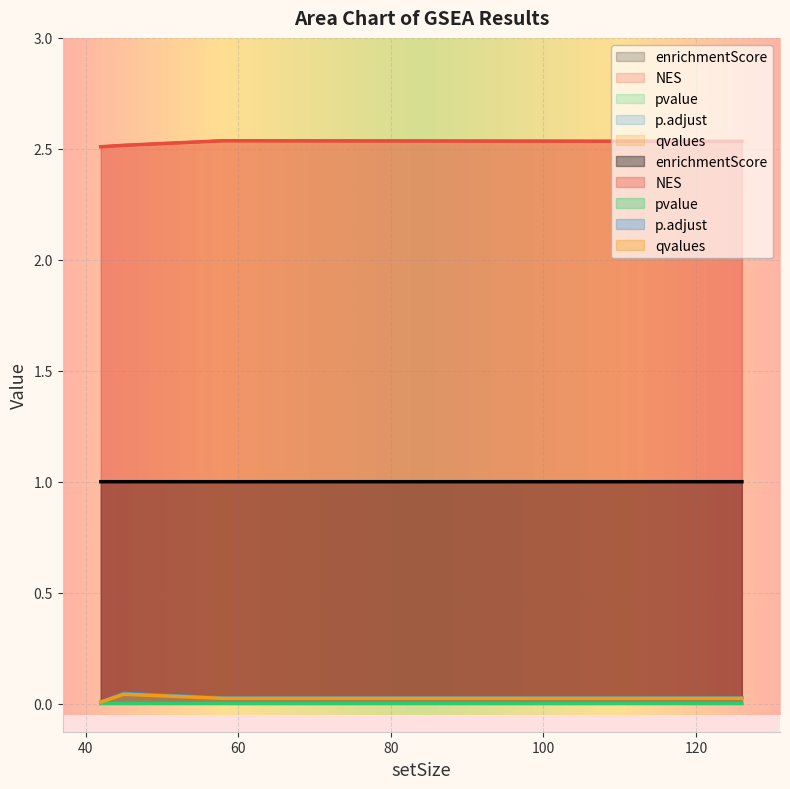

At which category is the sum across all series the highest?

45